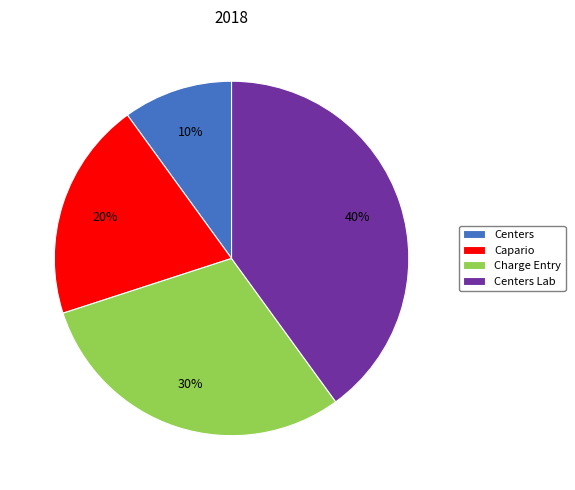

To the nearest percent, what is the average slice percentage?

25%